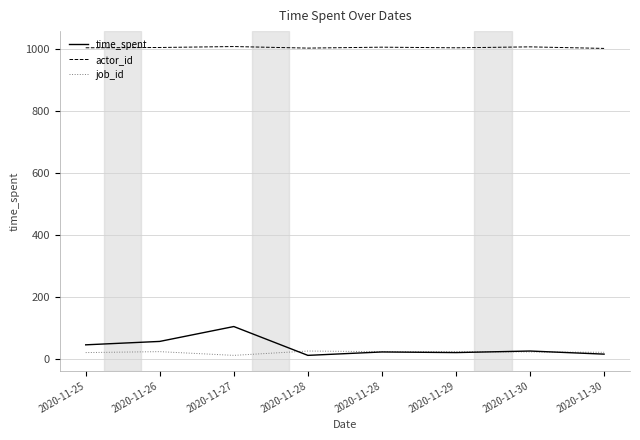

How many lines are shown in the chart?

3